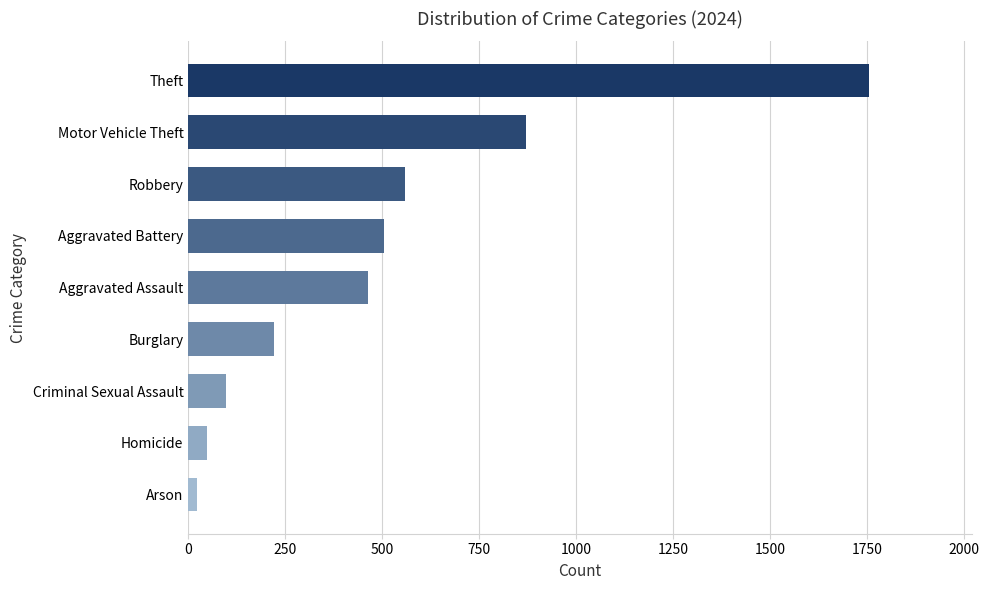

Which label corresponds to the largest value in the chart?

Theft